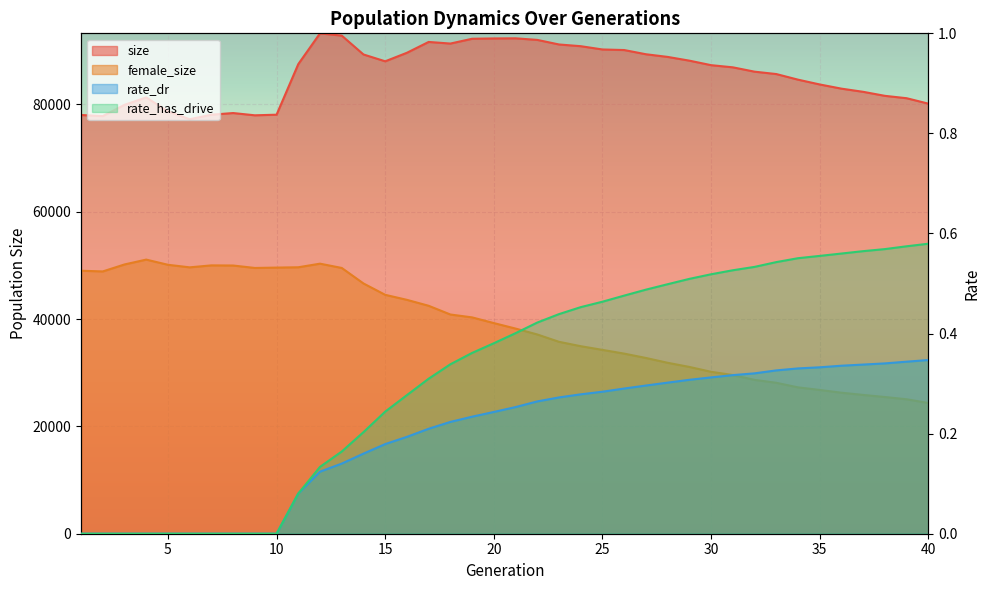

Reading left to right, transcribe all the data shown in this chart.

size: 1=78015.0	2=77803.0	3=79908.0	4=81281.0	5=78694.0	6=77223.0	7=78070.0	8=78378.0	9=77956.0	10=78070.0	11=87497.0	12=93228.0	13=92803.0	14=89290.0	15=88018.0	16=89607.0	17=91625.0	18=91323.0	19=92217.0	20=92276.0	21=92299.0	22=92005.0	23=91153.0	24=90833.0	25=90222.0	26=90115.0	27=89332.0	28=88836.0	29=88138.0	30=87298.0	31=86895.0	32=86087.0	33=85643.0	34=84599.0	35=83704.0	36=82923.0	37=82331.0	38=81584.0	39=81140.0	40=80129.0
female_size: 1=49000.0	2=48867.0	3=50167.0	4=51072.0	5=50107.0	6=49630.0	7=49996.0	8=49970.0	9=49515.0	10=49584.0	11=49644.0	12=50314.0	13=49516.0	14=46626.0	15=44510.0	16=43575.0	17=42467.0	18=40843.0	19=40306.0	20=39245.0	21=38222.0	22=37123.0	23=35756.0	24=34938.0	25=34251.0	26=33556.0	27=32745.0	28=31848.0	29=31076.0	30=30167.0	31=29569.0	32=28667.0	33=28122.0	34=27272.0	35=26786.0	36=26271.0	37=25861.0	38=25471.0	39=25053.0	40=24355.0
rate_dr: 1=0.0	2=0.0	3=0.0	4=0.0	5=0.0	6=0.0	7=0.0	8=0.0	9=0.0	10=0.0	11=0.1	12=0.1	13=0.1	14=0.2	15=0.2	16=0.2	17=0.2	18=0.2	19=0.2	20=0.2	21=0.3	22=0.3	23=0.3	24=0.3	25=0.3	26=0.3	27=0.3	28=0.3	29=0.3	30=0.3	31=0.3	32=0.3	33=0.3	34=0.3	35=0.3	36=0.3	37=0.3	38=0.3	39=0.3	40=0.3
rate_has_drive: 1=0.0	2=0.0	3=0.0	4=0.0	5=0.0	6=0.0	7=0.0	8=0.0	9=0.0	10=0.0	11=0.1	12=0.1	13=0.2	14=0.2	15=0.2	16=0.3	17=0.3	18=0.3	19=0.4	20=0.4	21=0.4	22=0.4	23=0.4	24=0.5	25=0.5	26=0.5	27=0.5	28=0.5	29=0.5	30=0.5	31=0.5	32=0.5	33=0.5	34=0.6	35=0.6	36=0.6	37=0.6	38=0.6	39=0.6	40=0.6